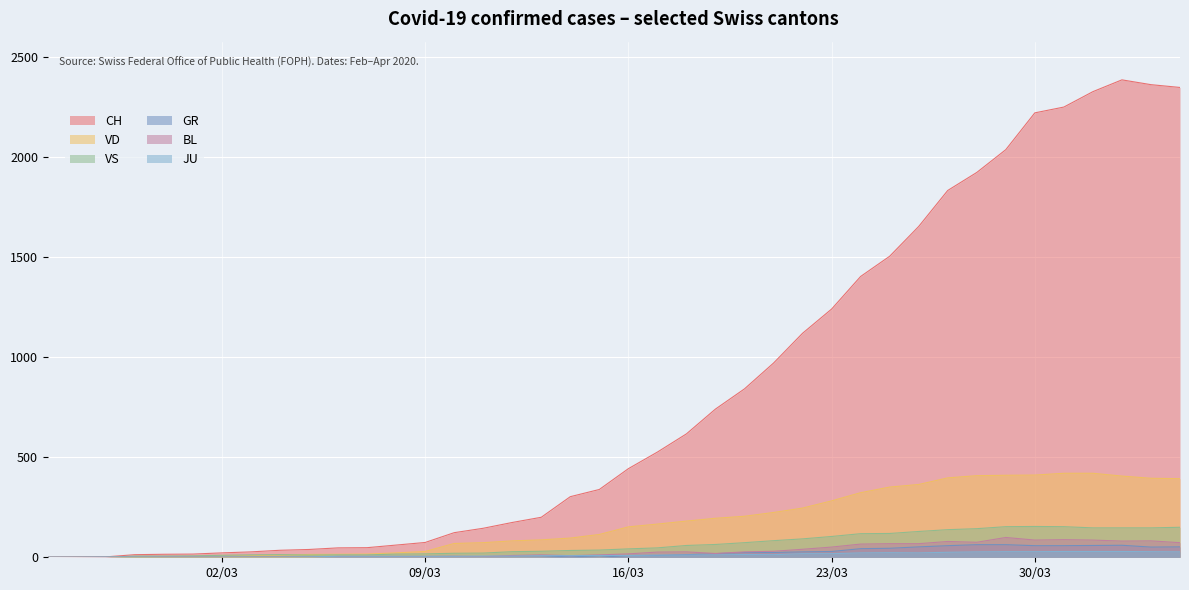

What is the label of the 23rd point from the left?

2020-03-18